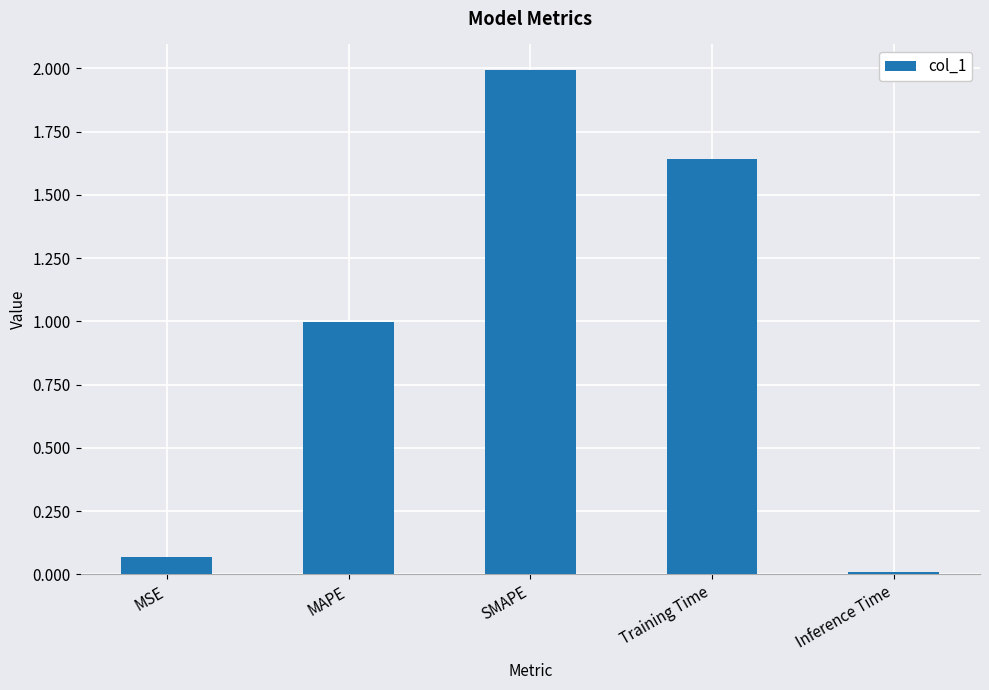

Which has a higher value, Training Time or MSE?

Training Time